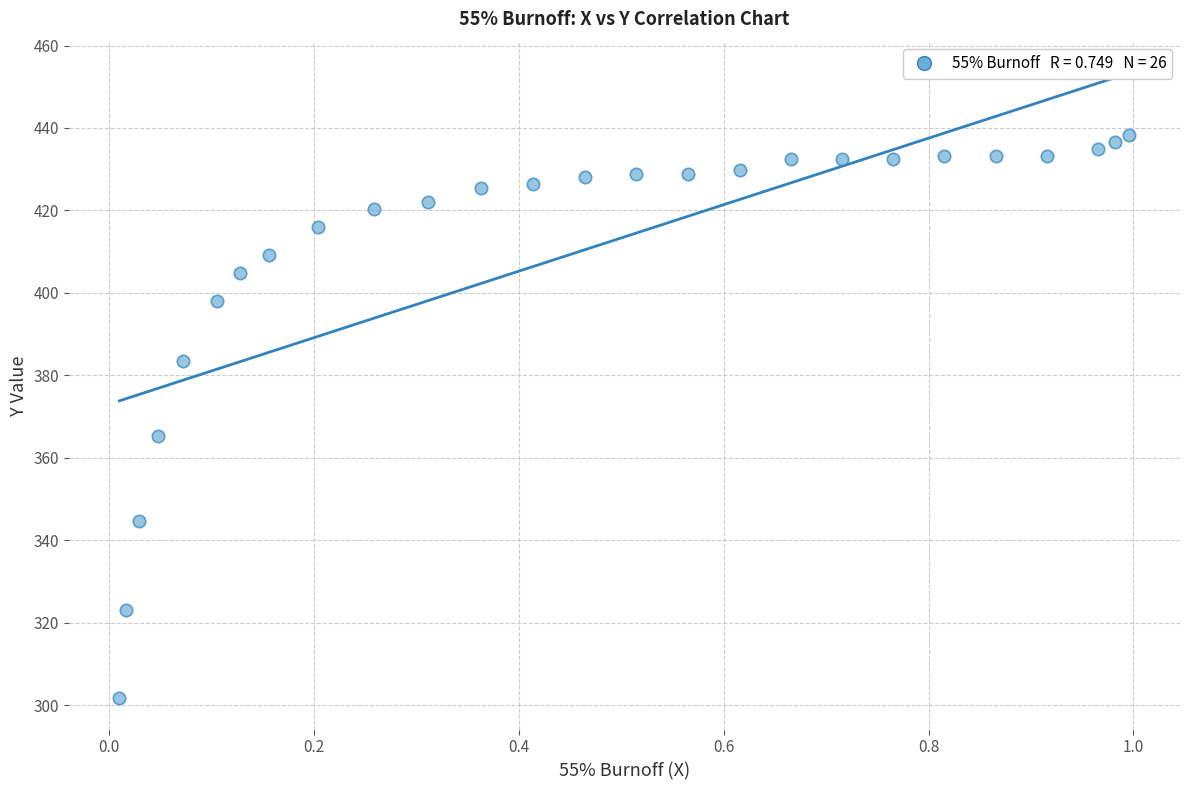

What Y value in the scatter plot is closest to 370?

365.3